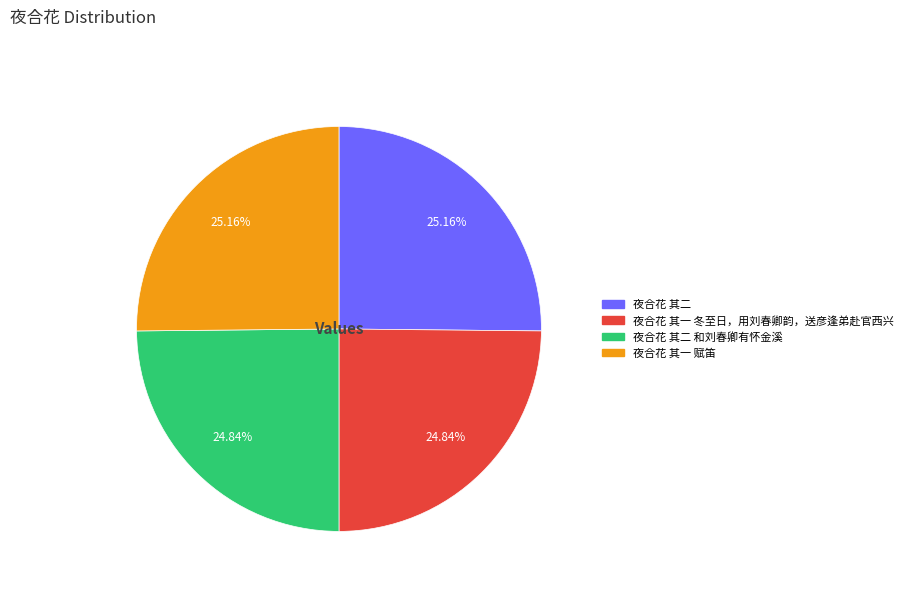

Is there a majority slice in this chart?

No